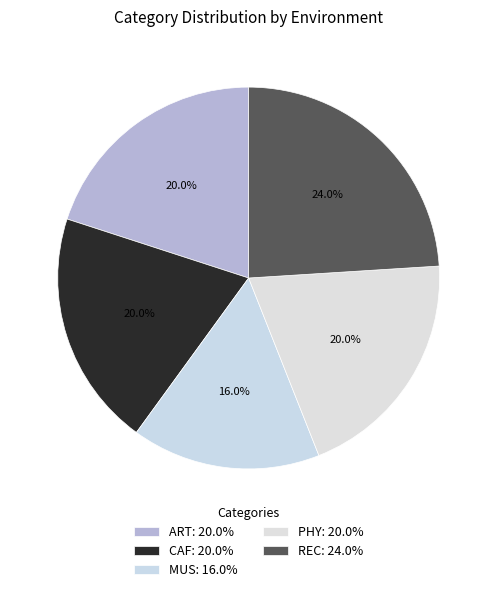

Count the number of slices in the pie.

5